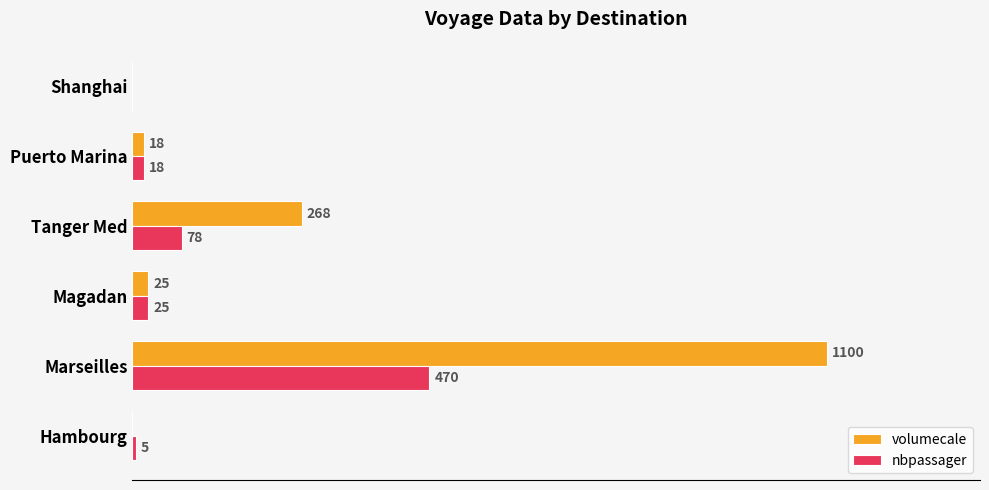

Which series has the largest total across all categories?

volumecale